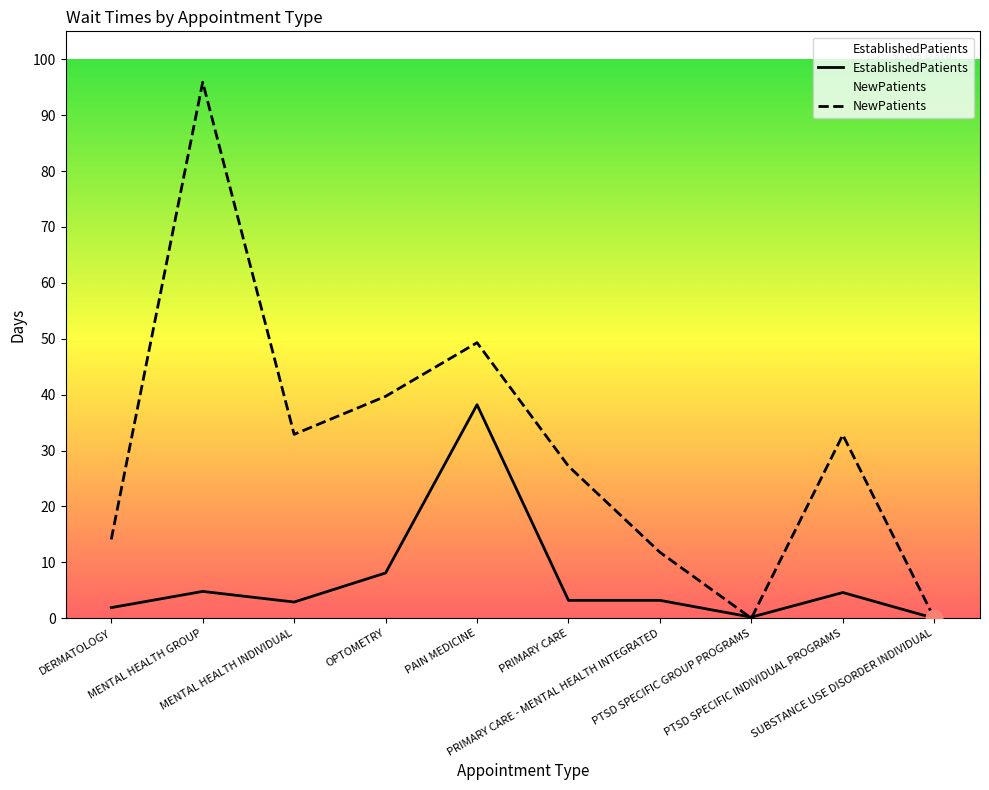

At how many categories does at least one series exceed 40?

2